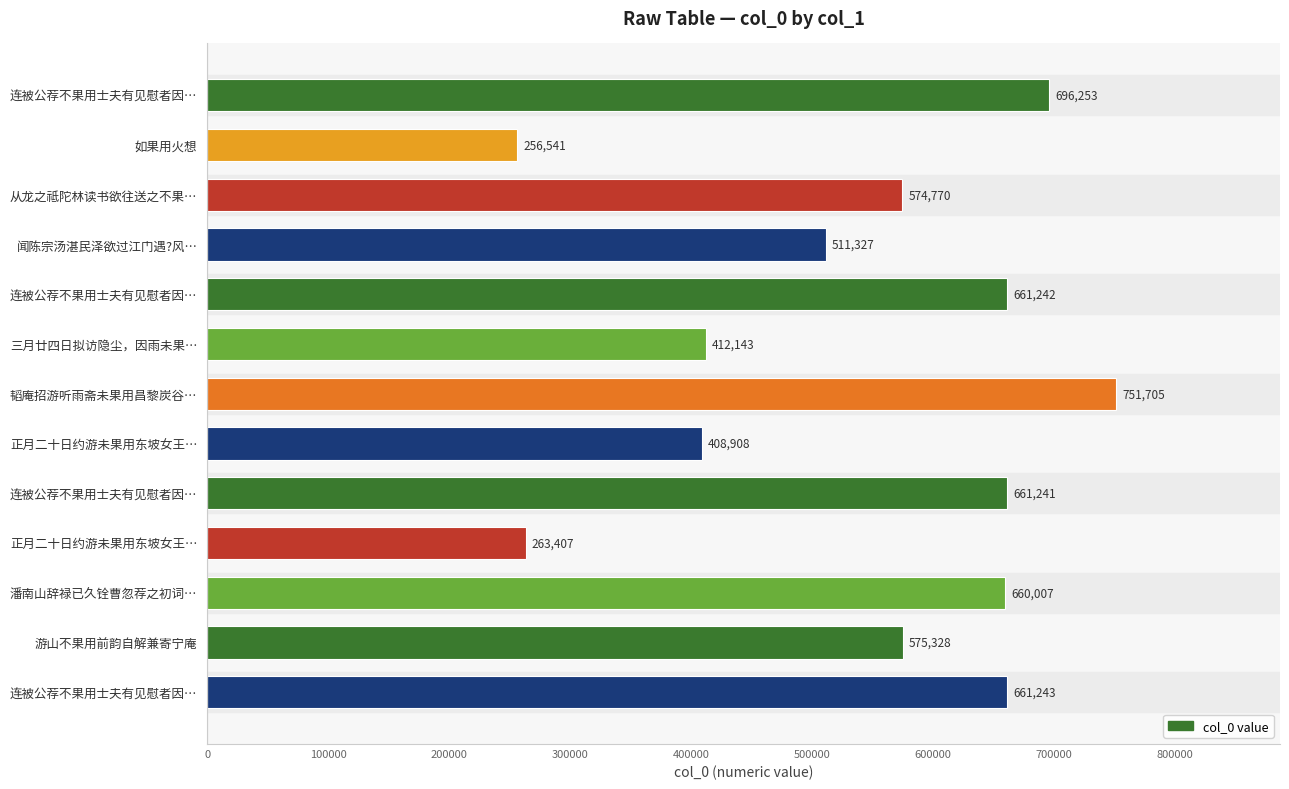

How many values are below 575328?

6